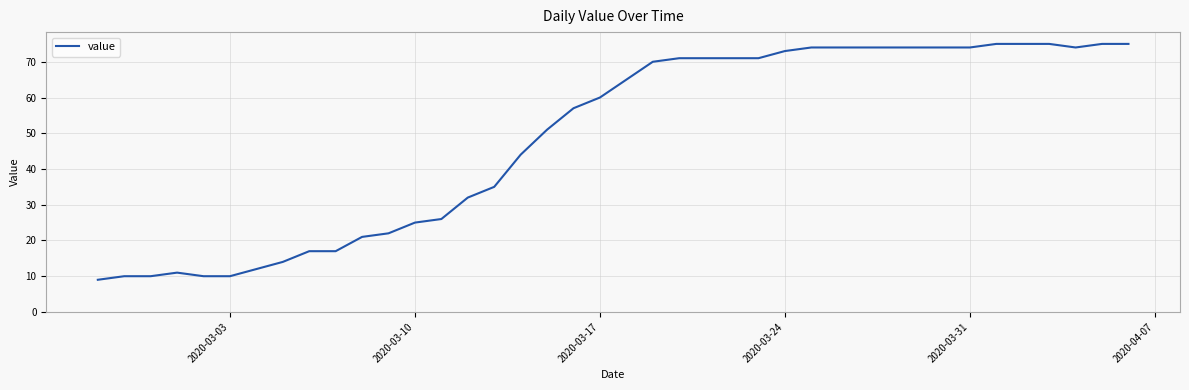

What is the maximum value shown in the chart?

75